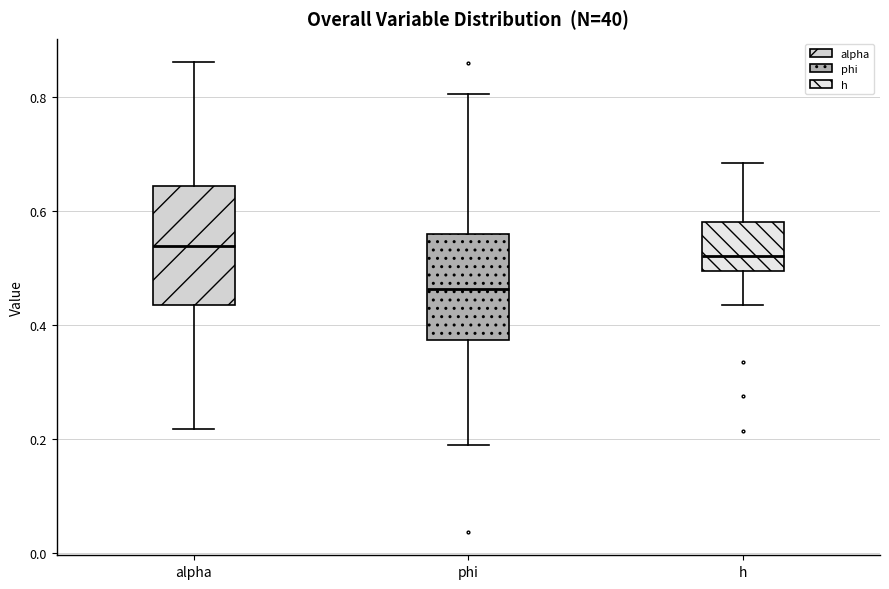

Where does the upper whisker of the box for phi end on the y-axis? The values are not printed on the chart, so give them approximately, as read against the axis.

0.80